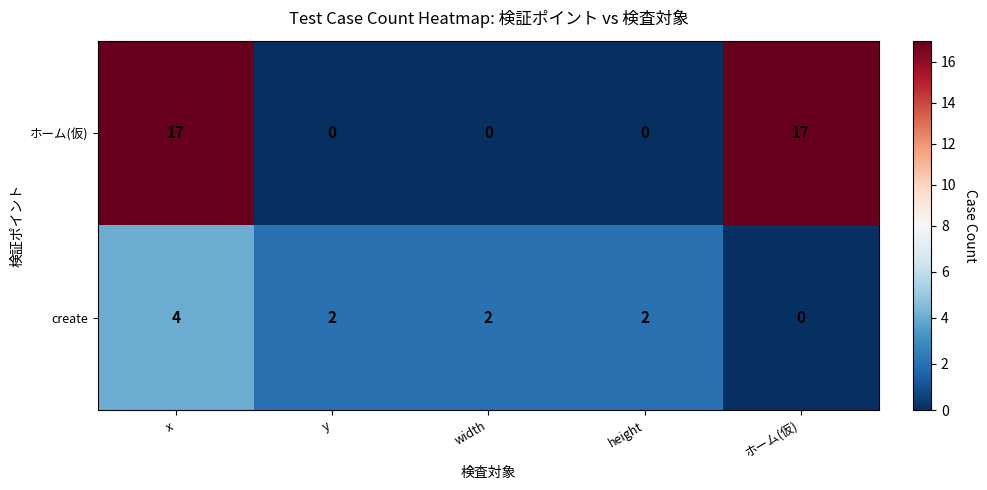

Is it true that create equals 0 at ホーム(仮)?

True